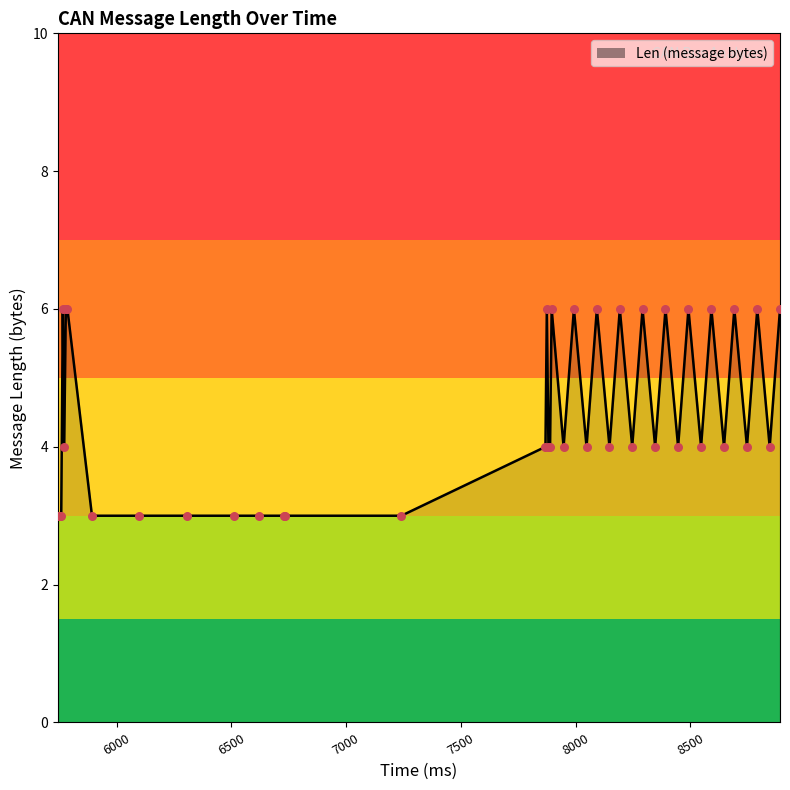

What is the maximum value shown in the chart?

6